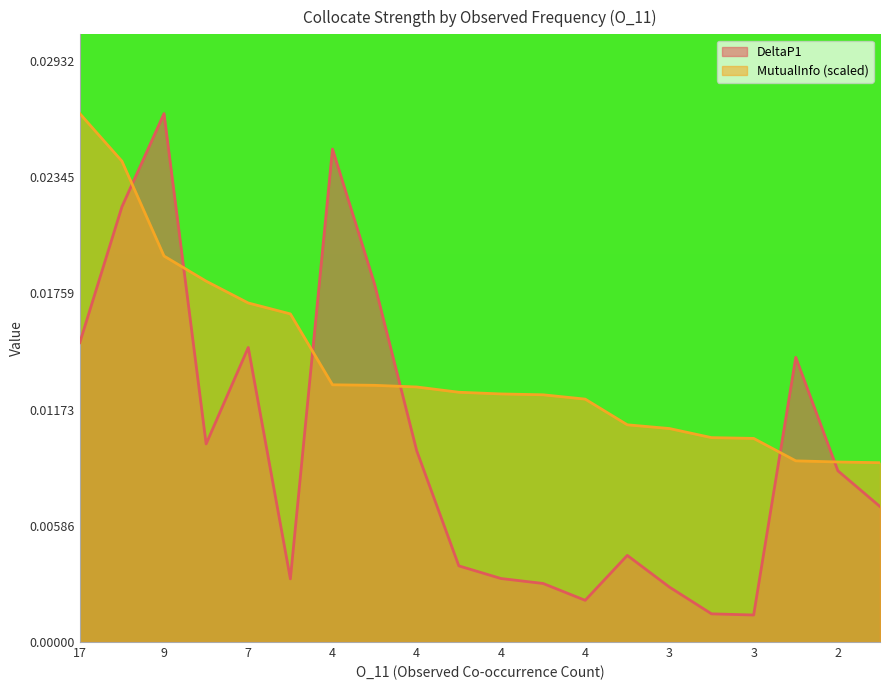

How many interior local peaks does the DeltaP1 series have?

5